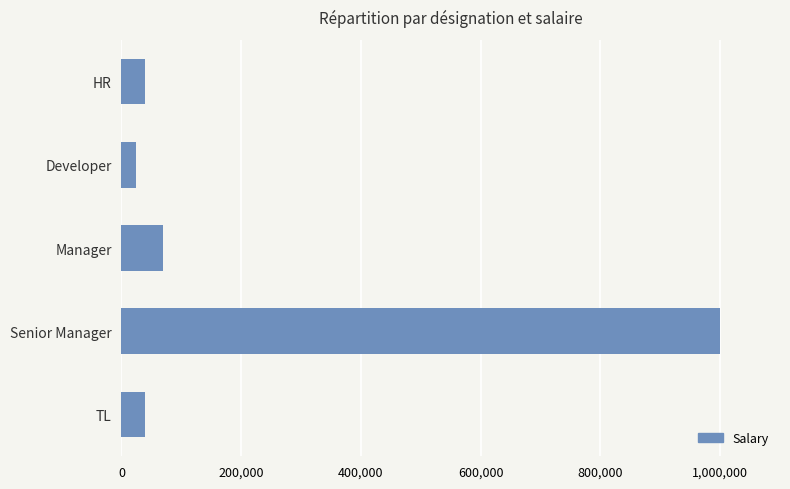

What is the value of the 5th bar from the top?

40000